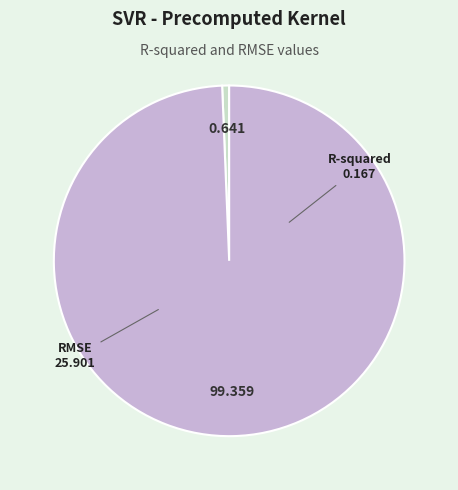

Is the sum of R-squared and RMSE greater than half?

Yes